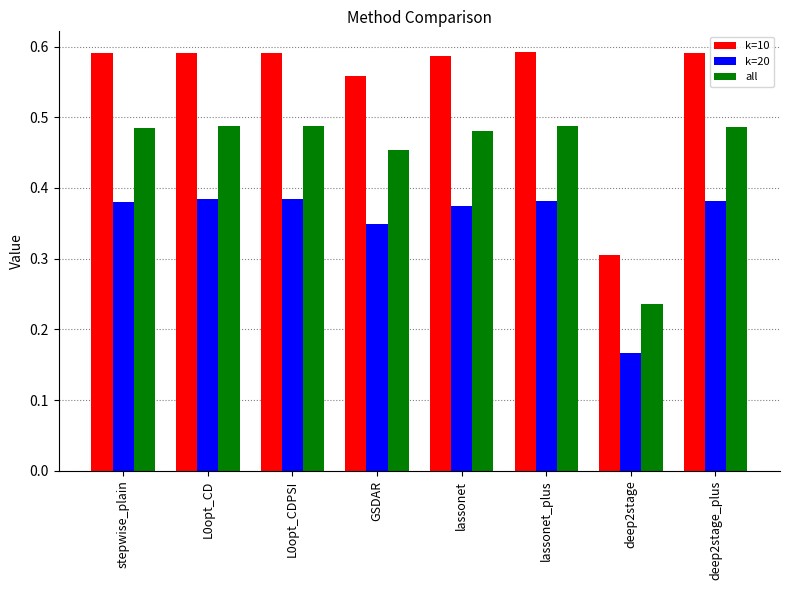

True or false: k=20 has a value of 0.6 at stepwise_plain.

False